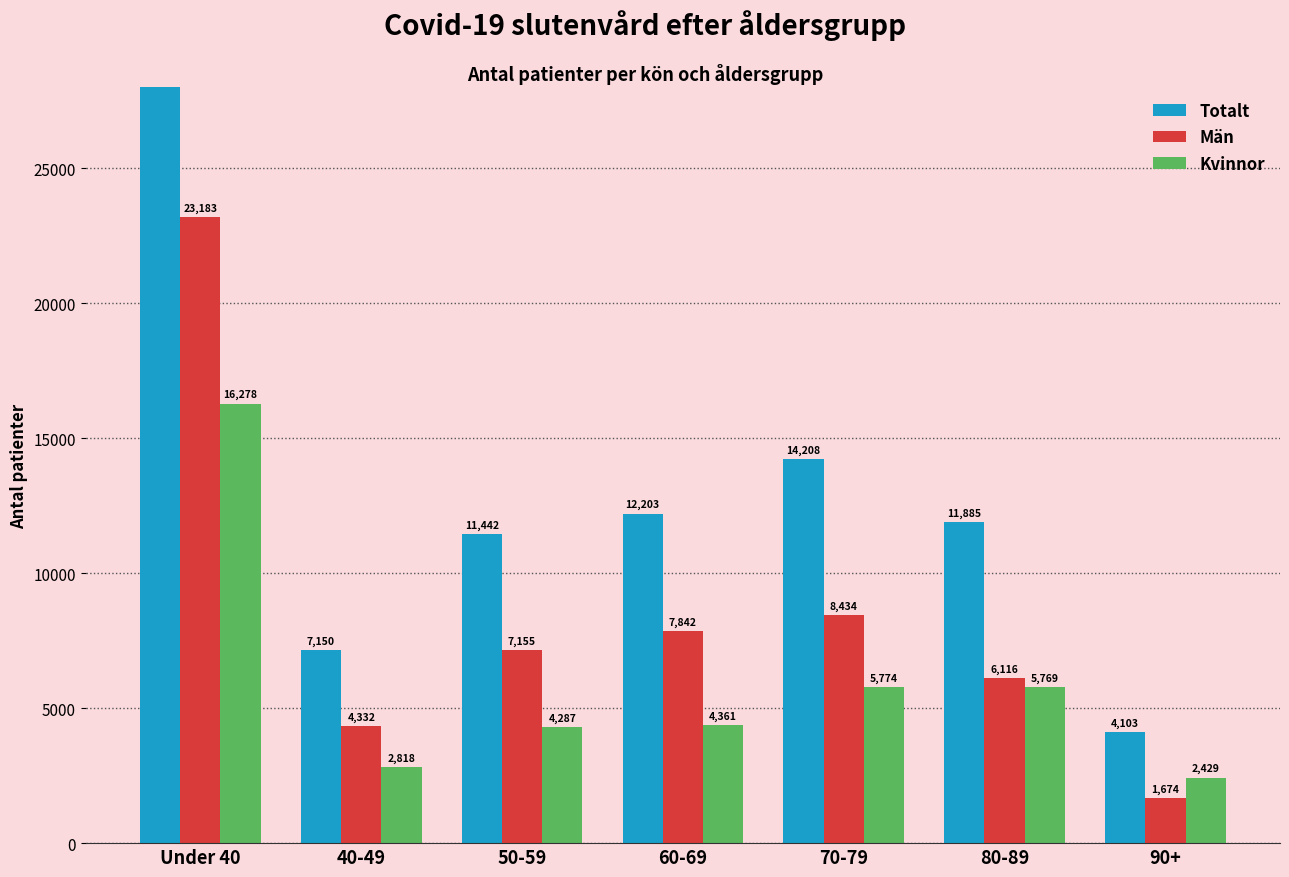

Between 70-79 and 90+, which is larger?

70-79